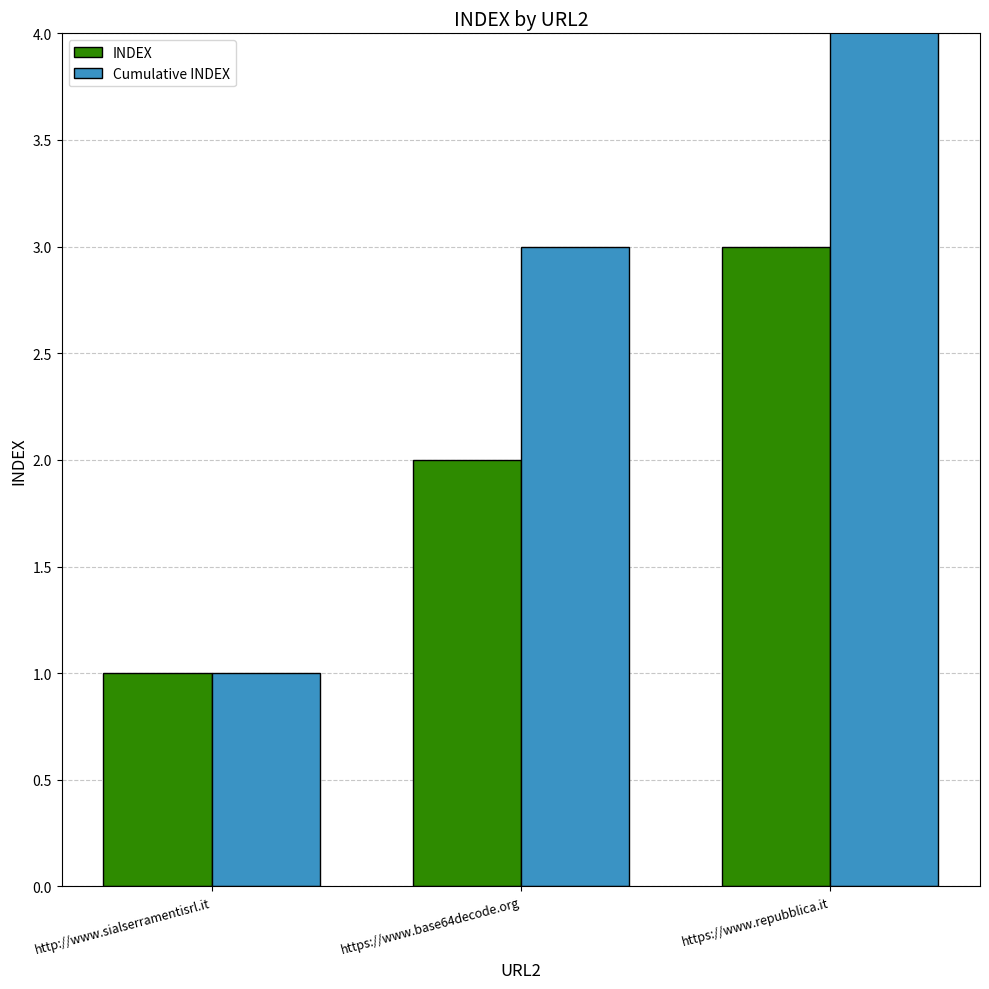

What is the value of the Cumulative INDEX bar at the 2nd from the left?

3